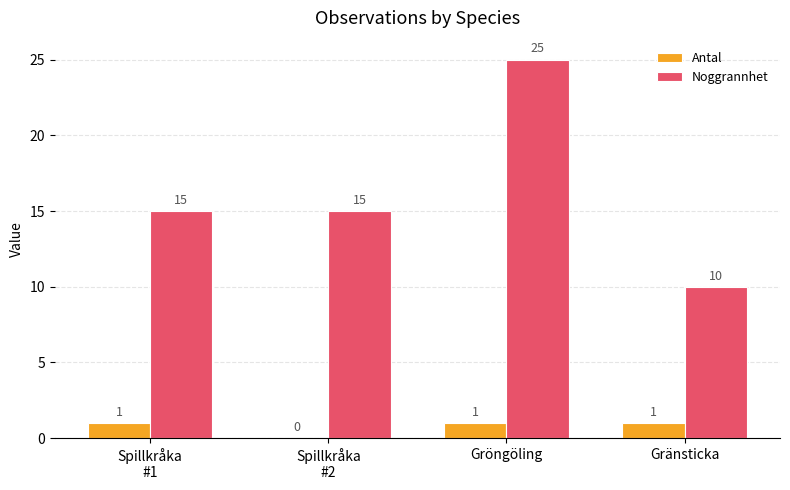

What is the difference between the Noggrannhet values at Spillkråka
#2 and Gröngöling?

10